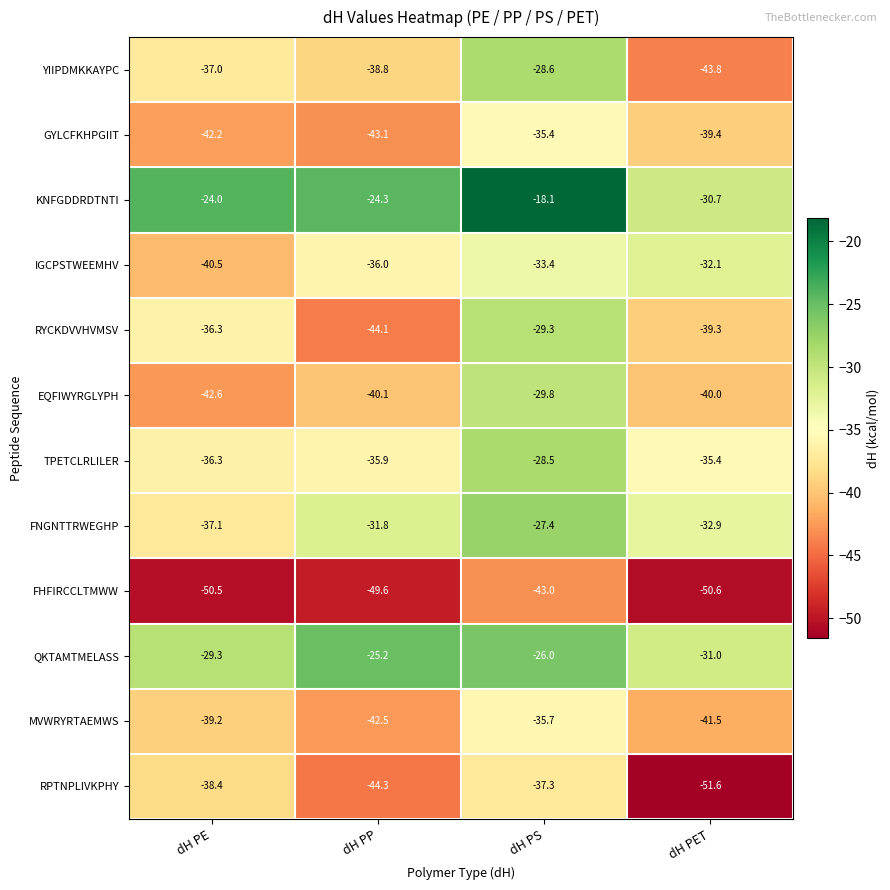

At which category is the sum across all series the highest?

dH PS